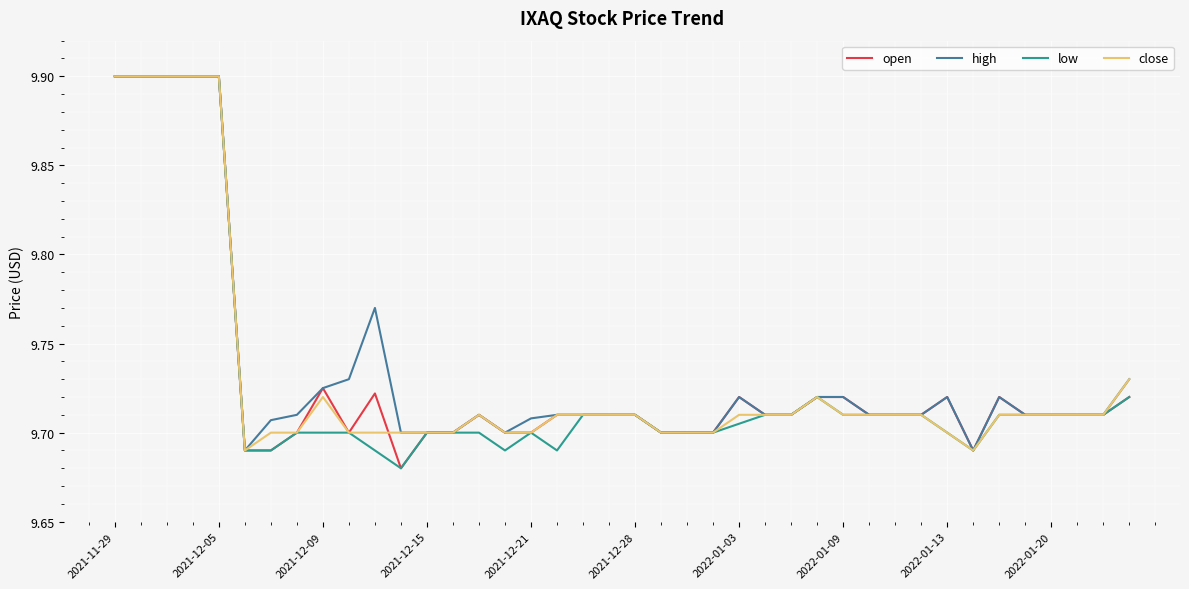

How many categories are shown in the chart?

40